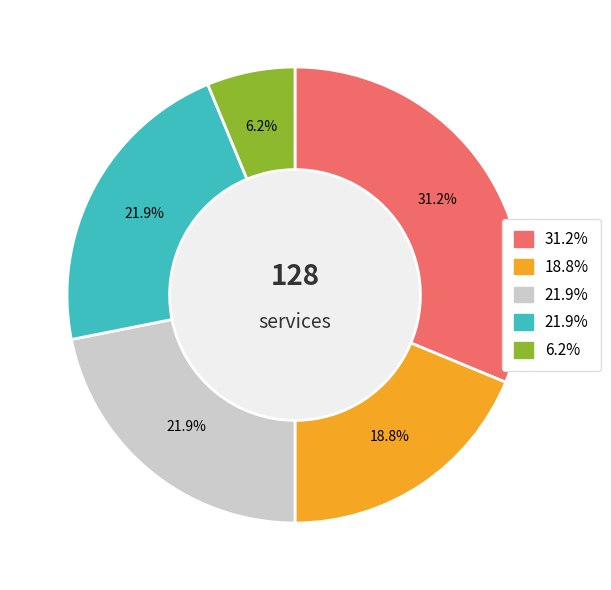

Is there any slice that represents more than half of the pie?

No